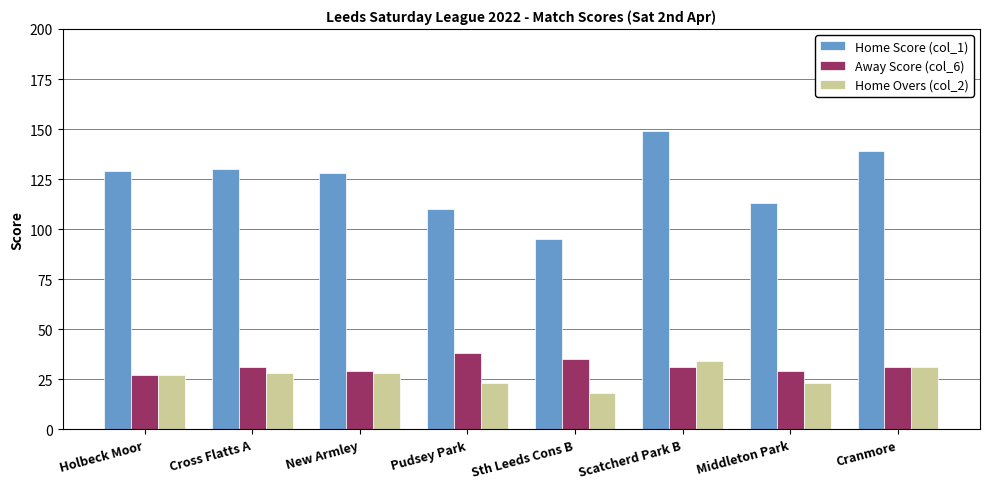

How many bars are there in total?

24